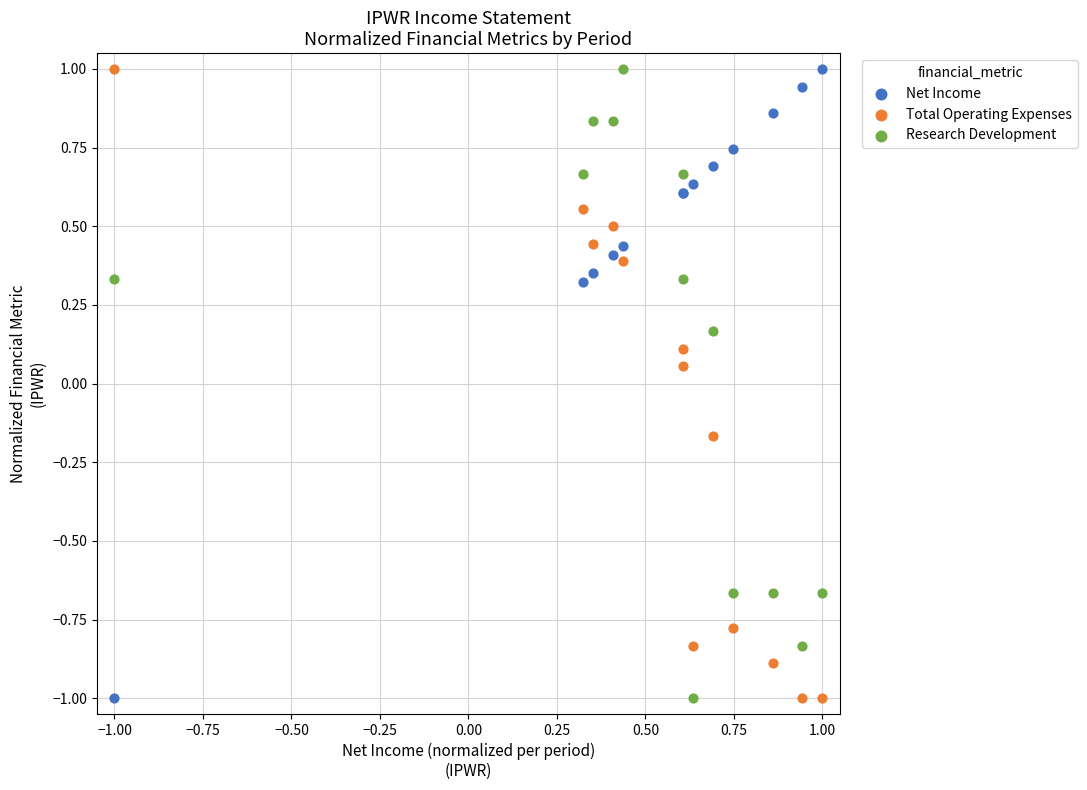

What are all the series names shown in the legend?

Net Income, Total Operating Expenses, Research Development